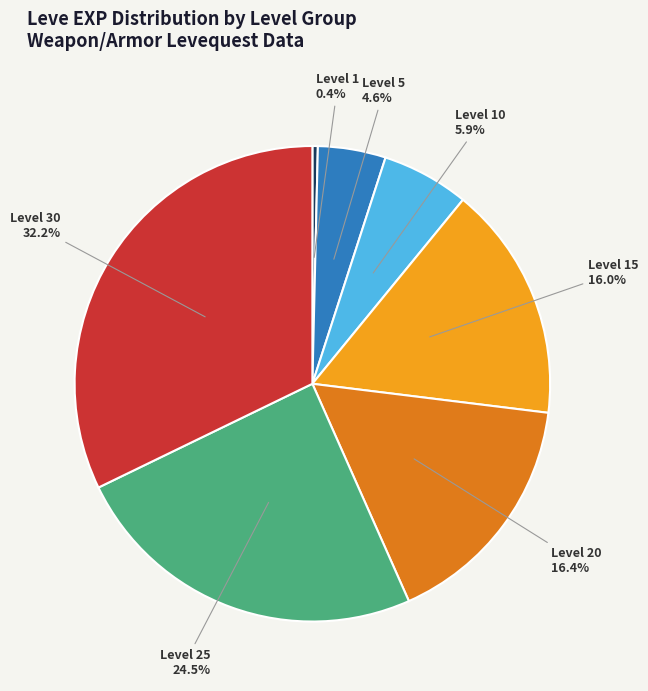

Is there any slice that represents more than half of the pie?

No